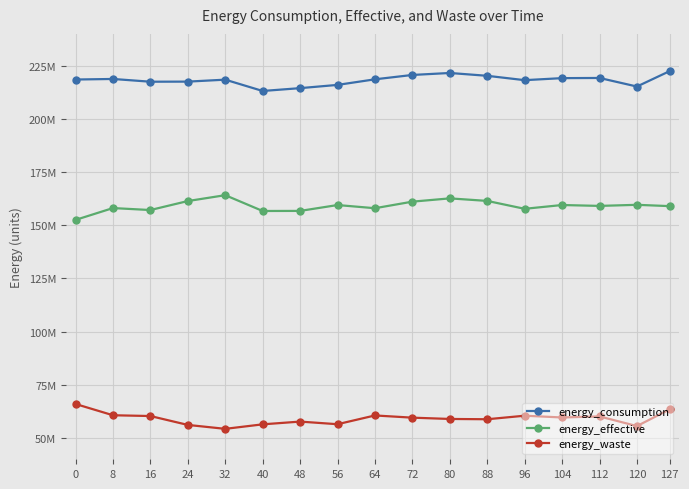

What are all the series names shown in the legend?

energy_consumption, energy_effective, energy_waste